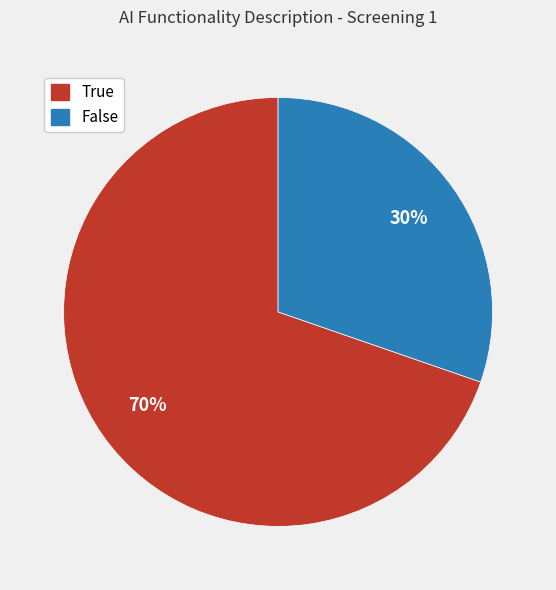

To the nearest percent, what is the combined percentage of True and False?

100%